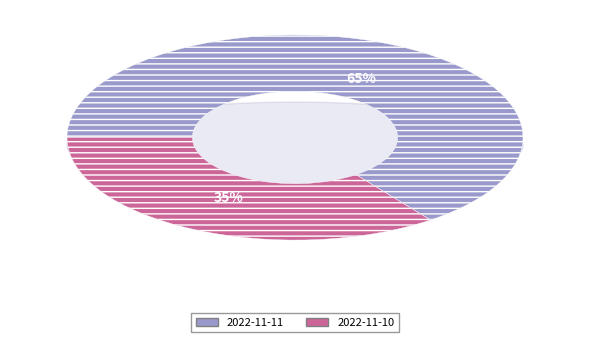

How many slices are in this pie chart?

2